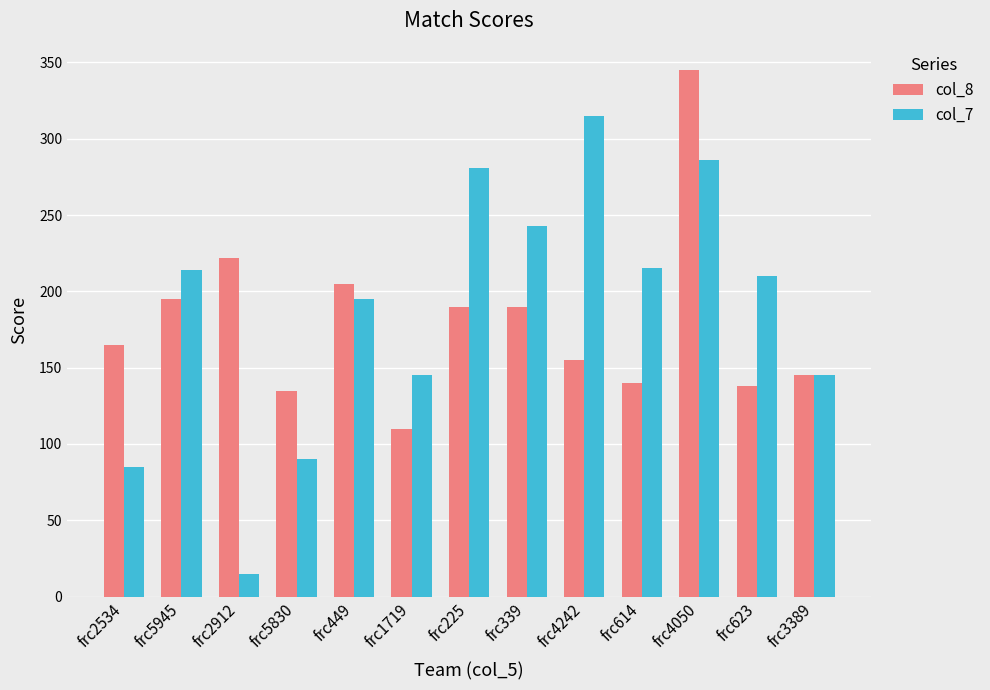

List the series in order of their peak value, lowest first.

col_7, col_8